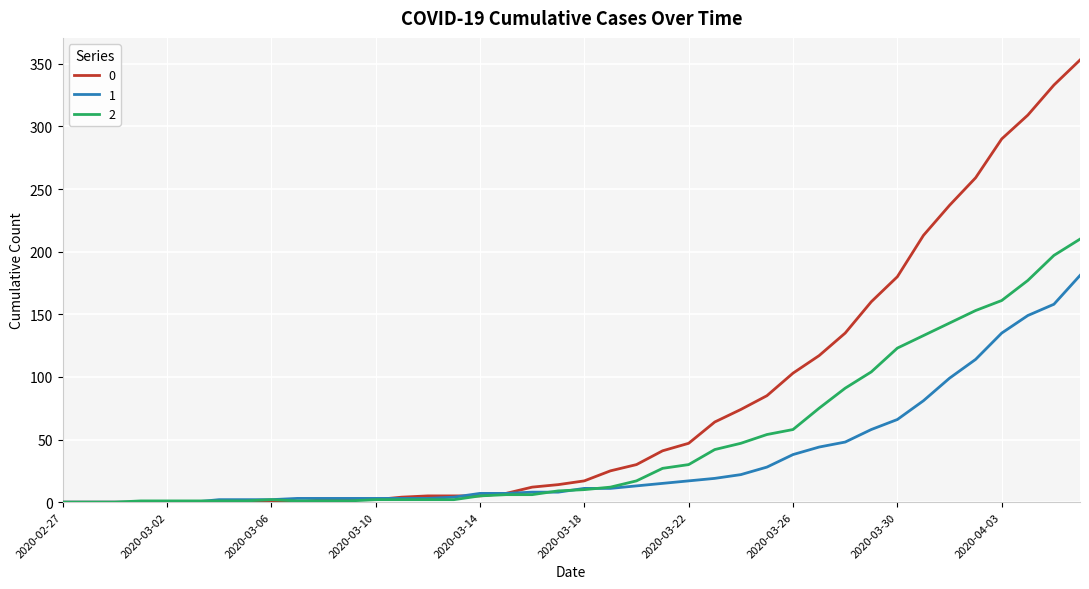

What is the maximum value shown in the chart?

353